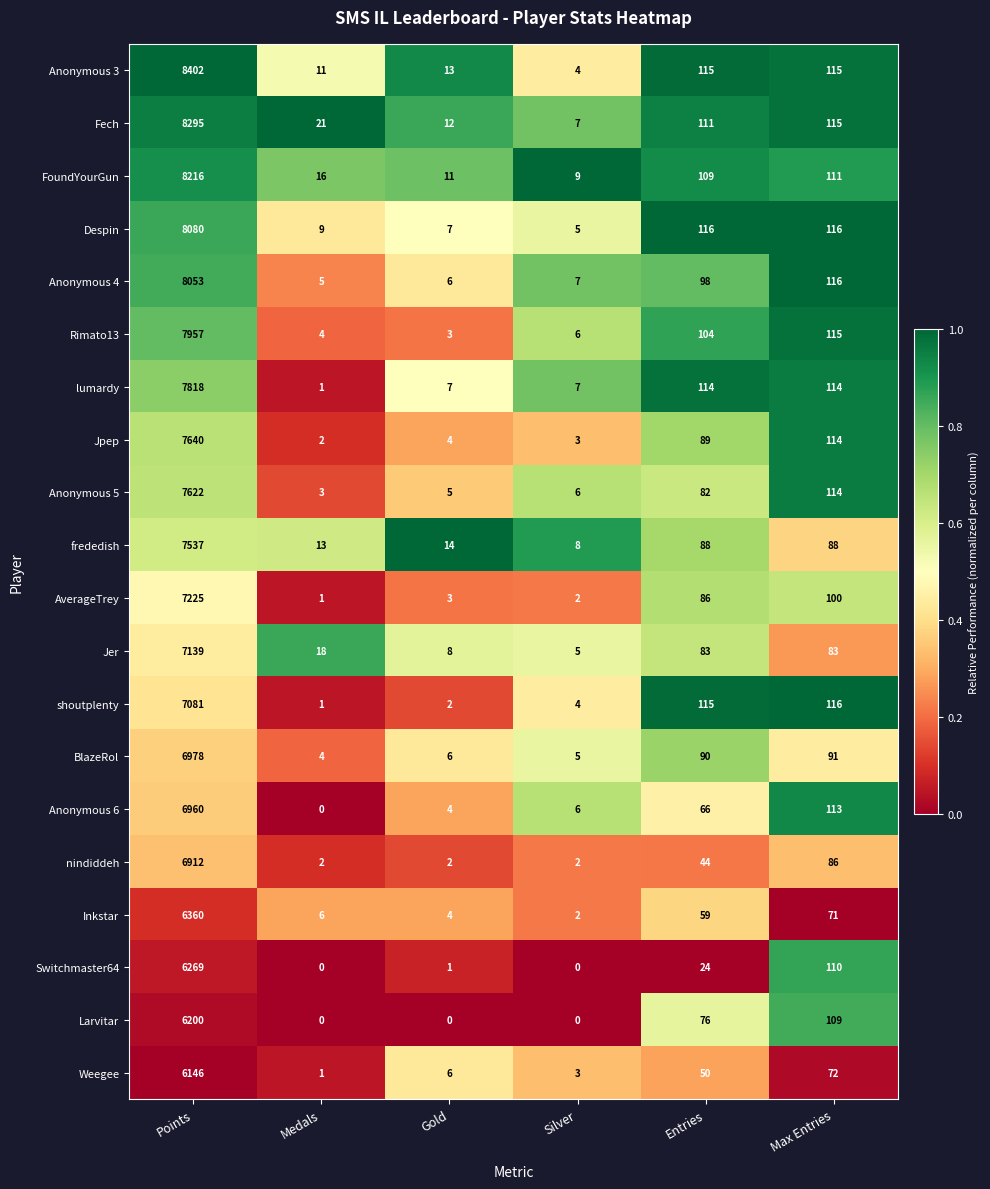

At which category is the sum across all series the highest?

Points